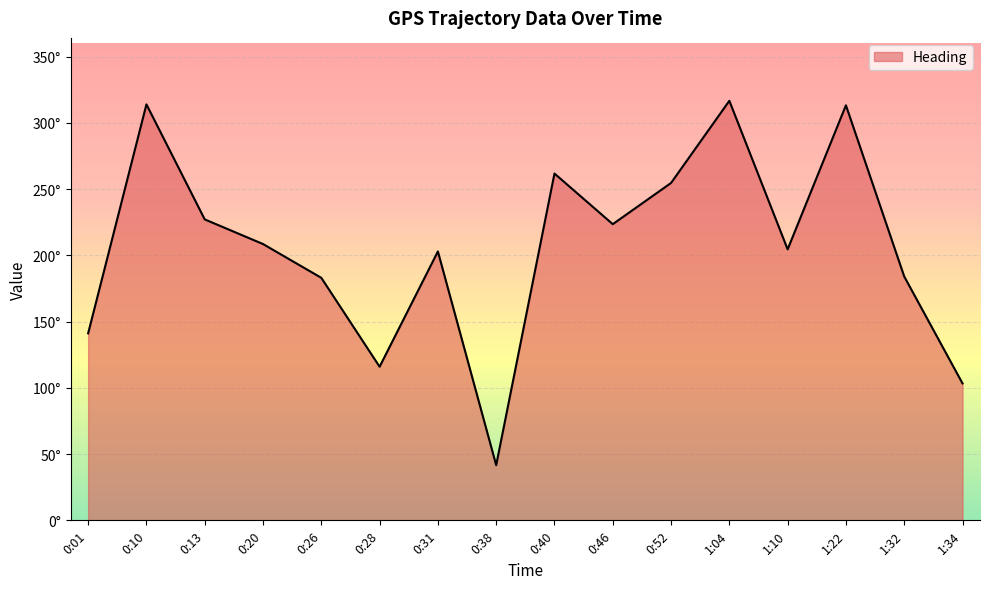

What is the minimum value shown in the chart?

41.6